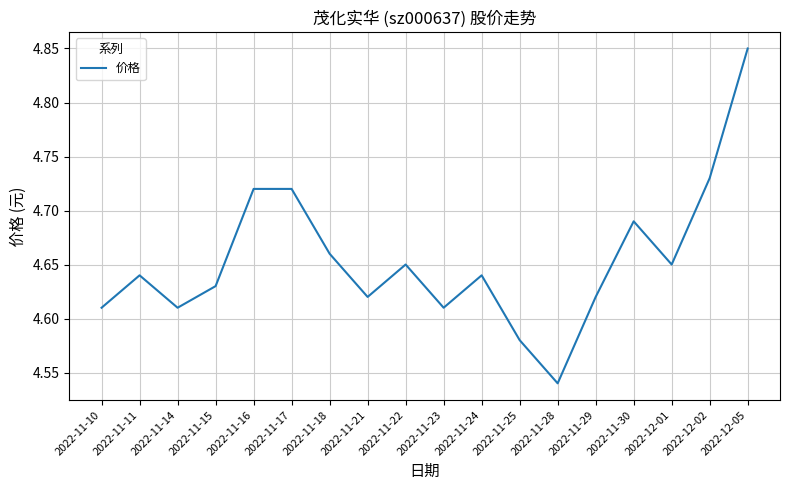

The value at 2022-11-11 is 3.2. True or false?

False